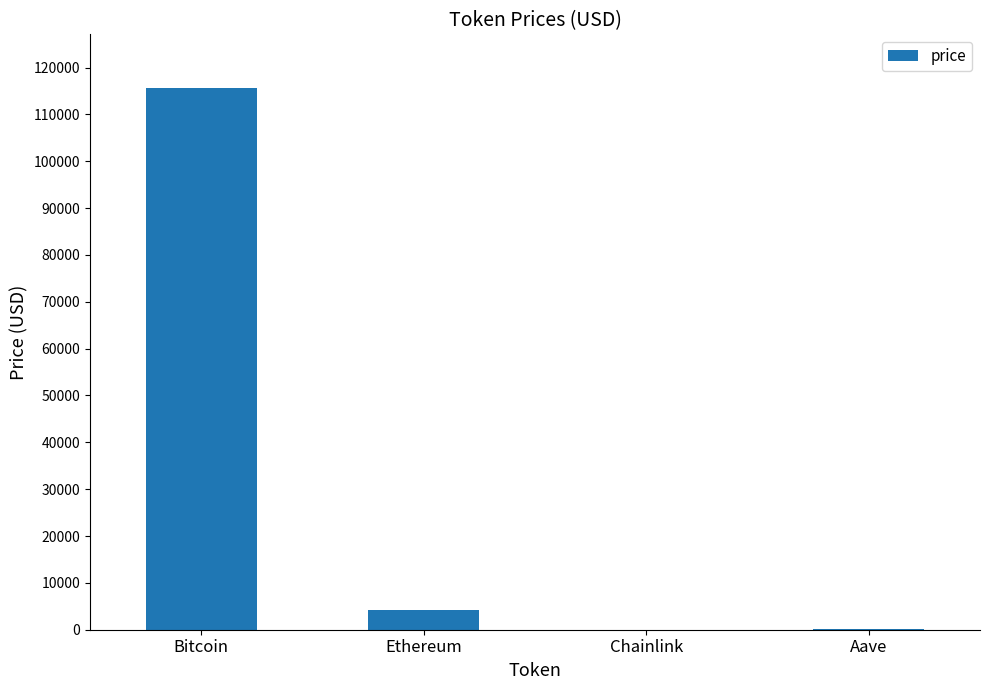

The value at Bitcoin is 115540.0. True or false?

True